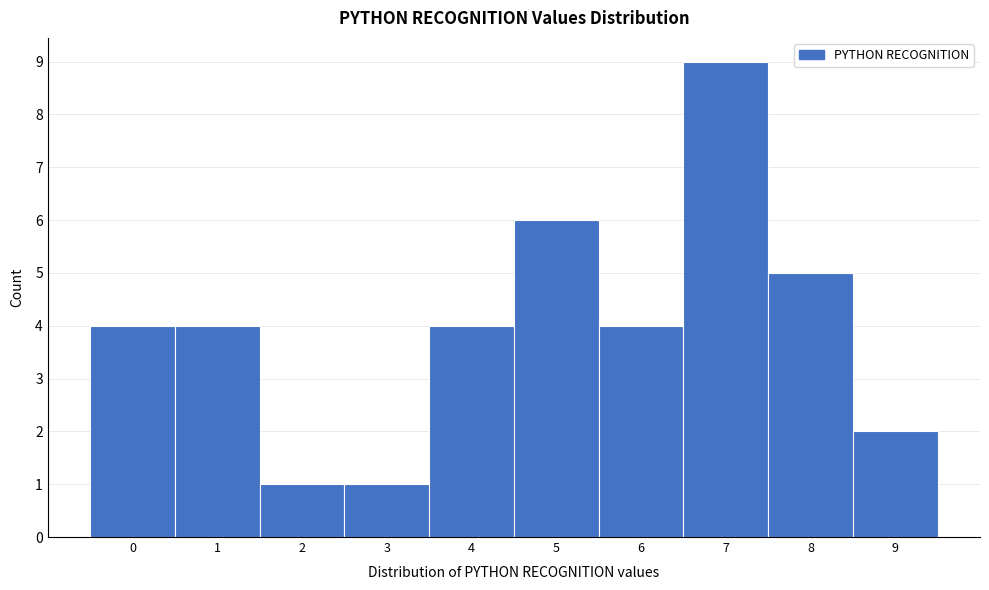

Reading left to right, list every bar in this chart as the range it spans on the x-axis followed by its height. The values are not printed on the chart, so give them approximately, as read against the axis.

-0.5 to 0.5: 4
0.5 to 1.5: 4
1.5 to 2.5: 1
2.5 to 3.5: 1
3.5 to 4.5: 4
4.5 to 5.5: 6
5.5 to 6.5: 4
6.5 to 7.5: 9
7.5 to 8.5: 5
8.5 to 9.5: 2